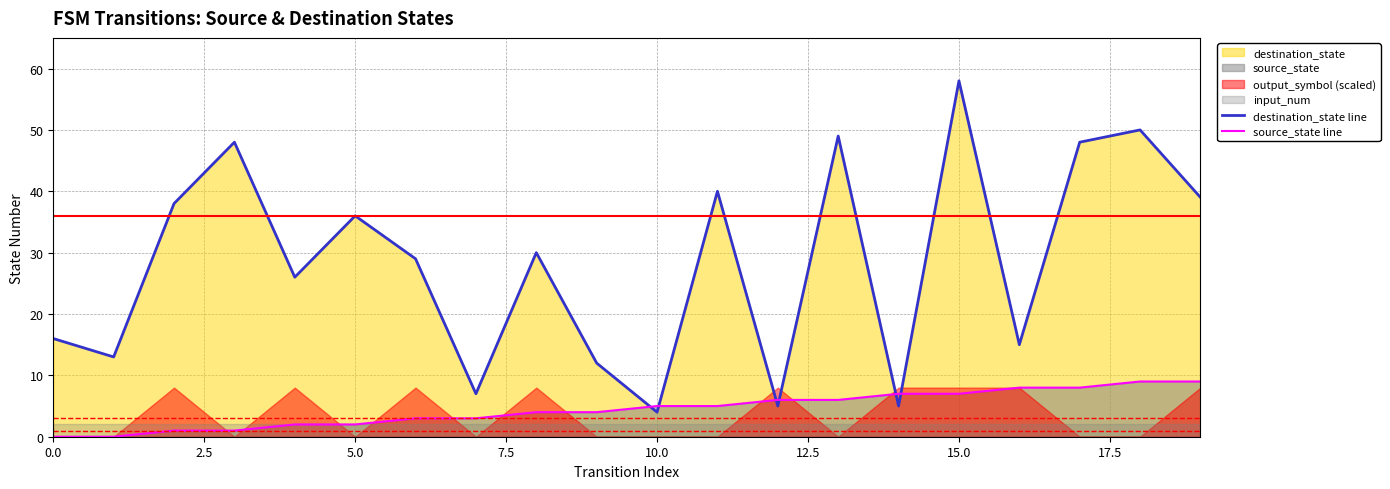

Is it true that source_state line equals 10 at 15.0?

False